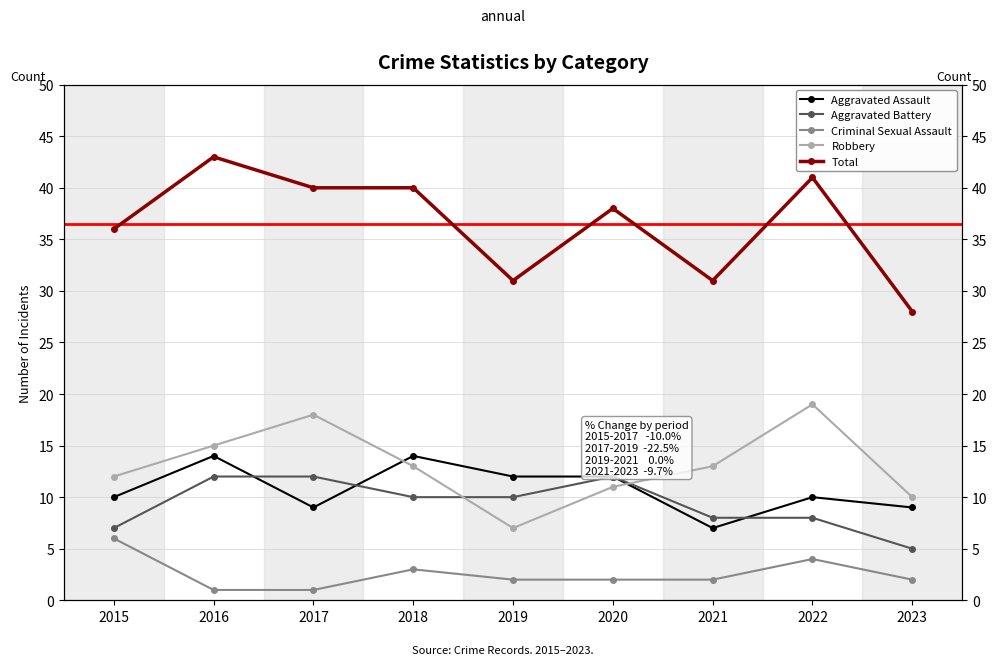

Where is Aggravated Battery nearest to the value 8?

2021